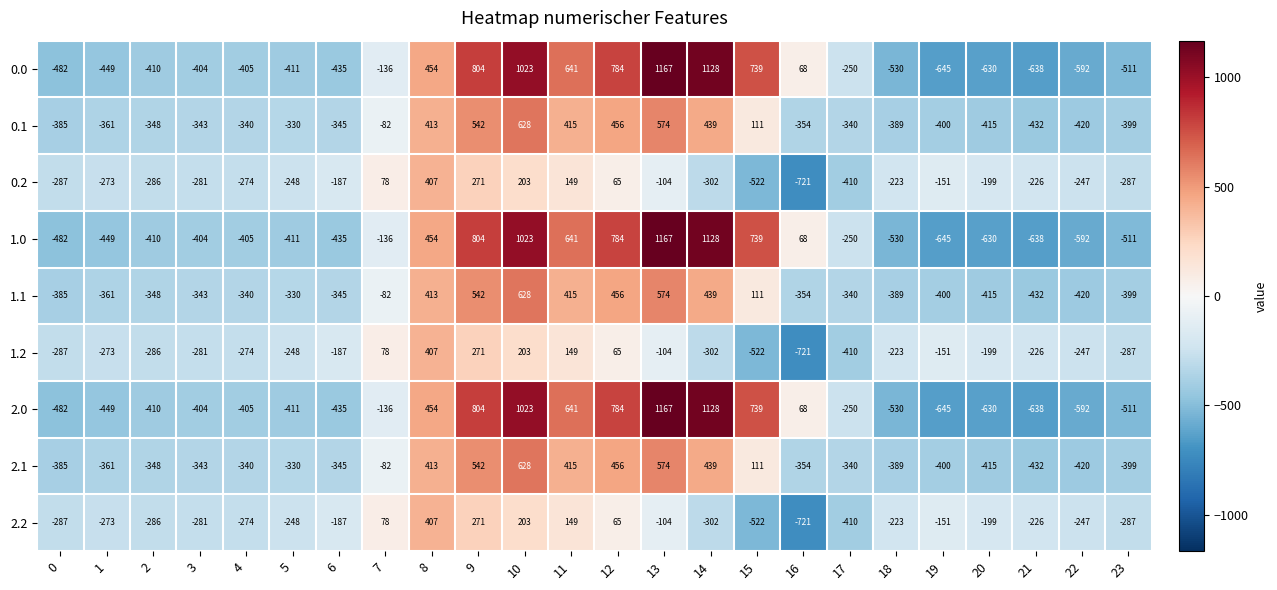

Is it true that 0.2 equals -185 at 14?

False